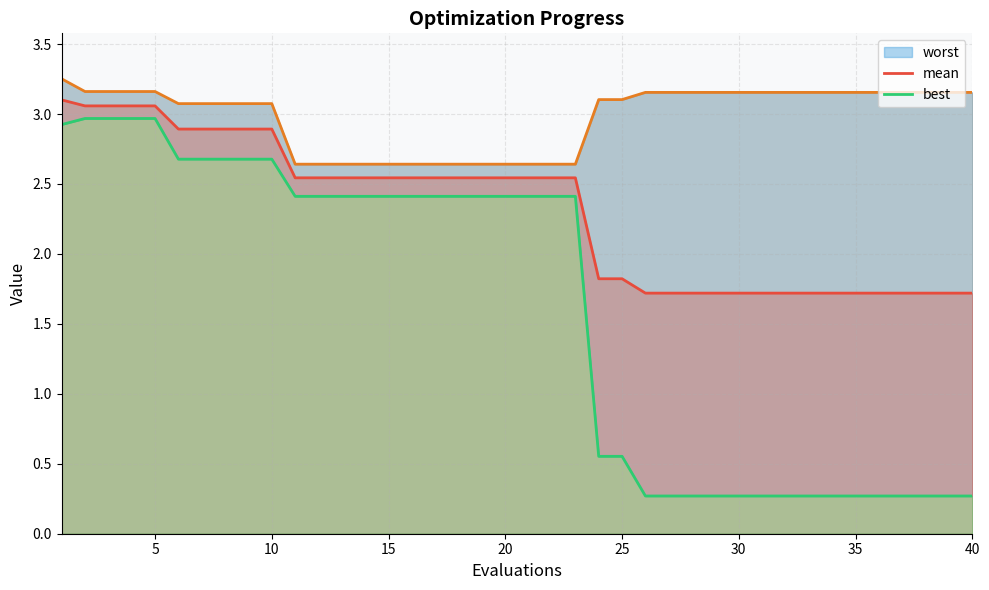

What value does the mean series have at 35?

1.7